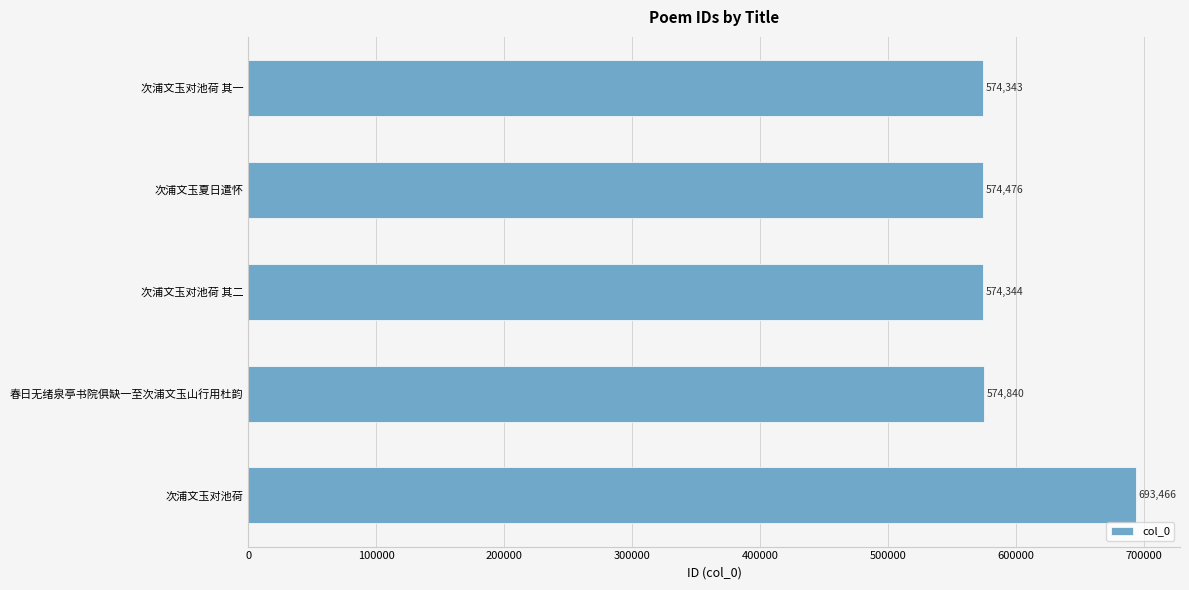

Is it true that the value at 春日无绪泉亭书院俱缺一至次浦文玉山行用杜韵 is 308949?

False